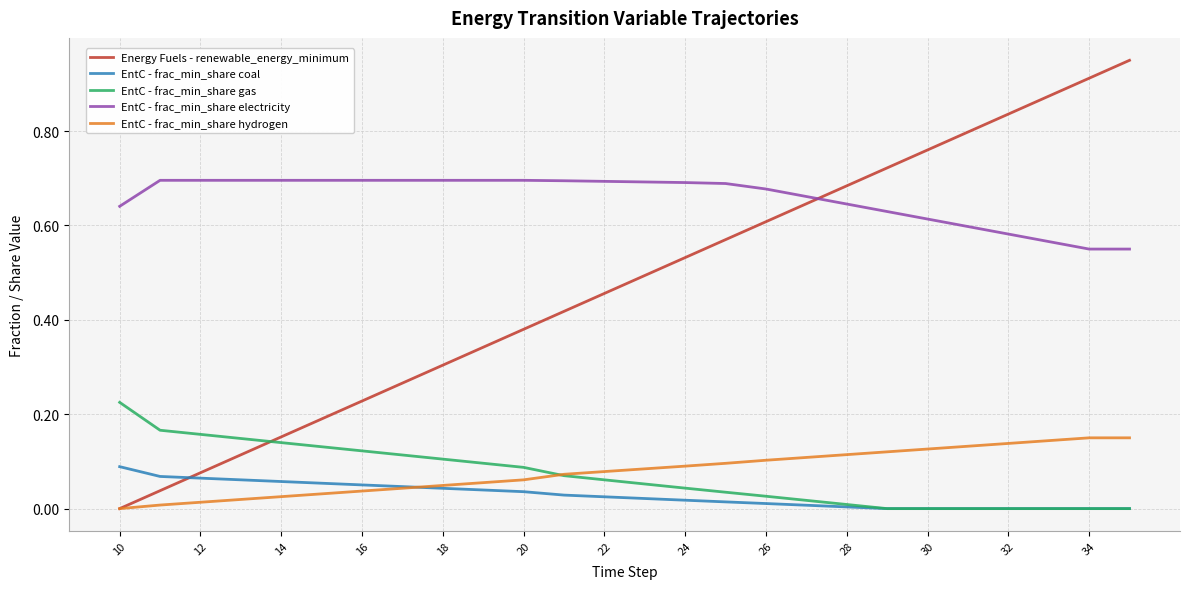

Which series has the widest spread of values?

Energy Fuels - renewable_energy_minimum